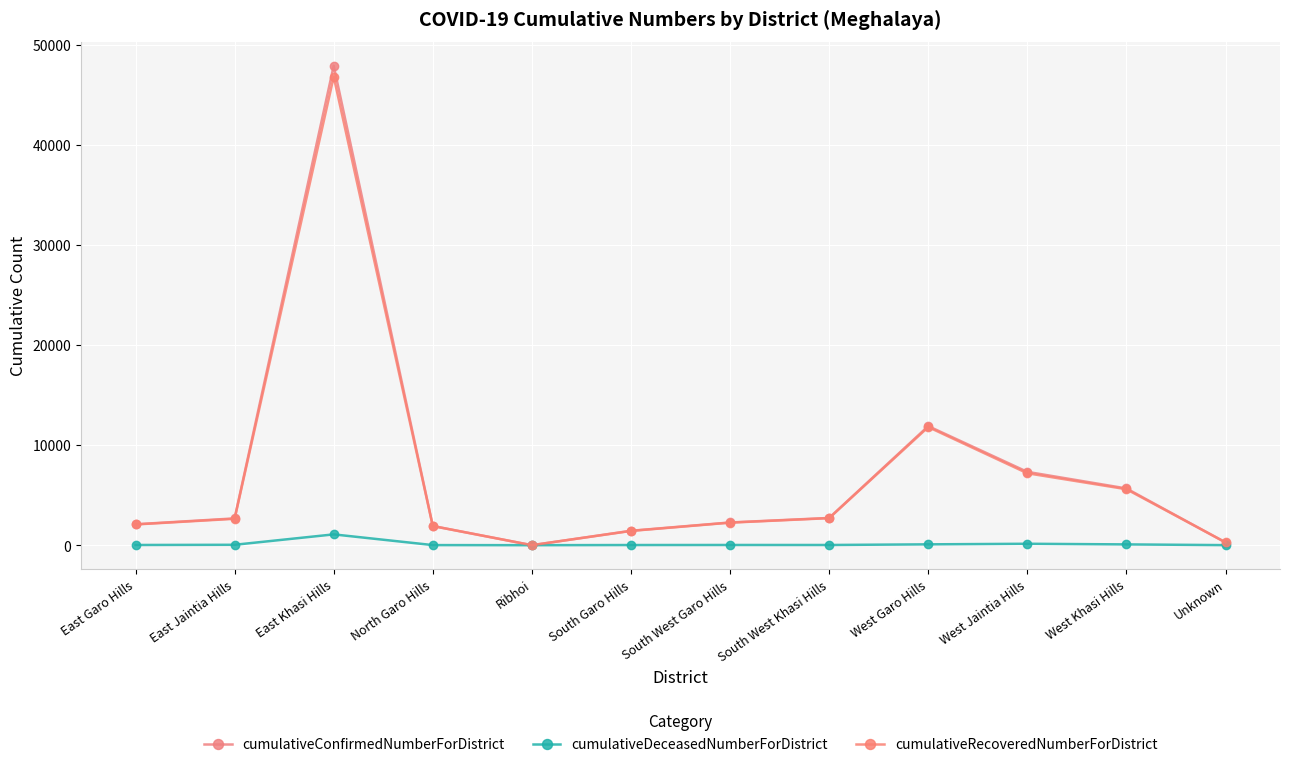

How many lines are shown in the chart?

3